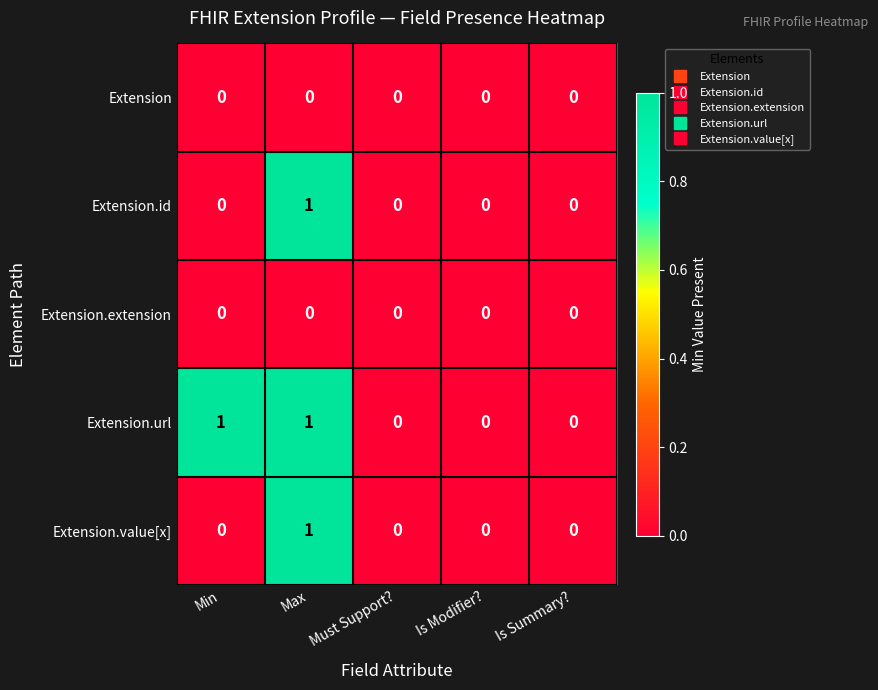

The Extension series shows 0 at Is Summary?. True or false?

True